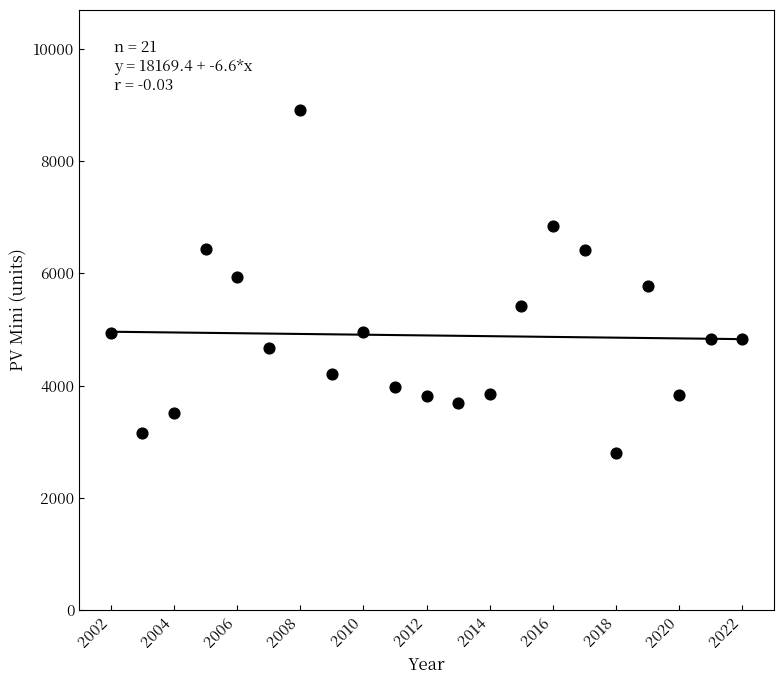

What is the range of Y values (max minus min)?

6107.0